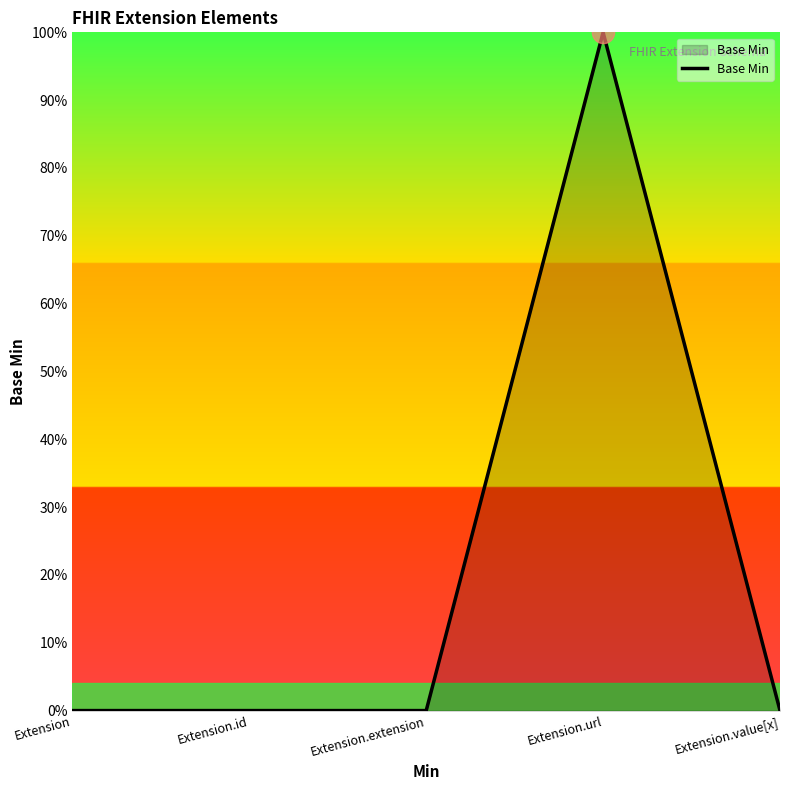

Is this an area chart (filled region under the line)?

Yes